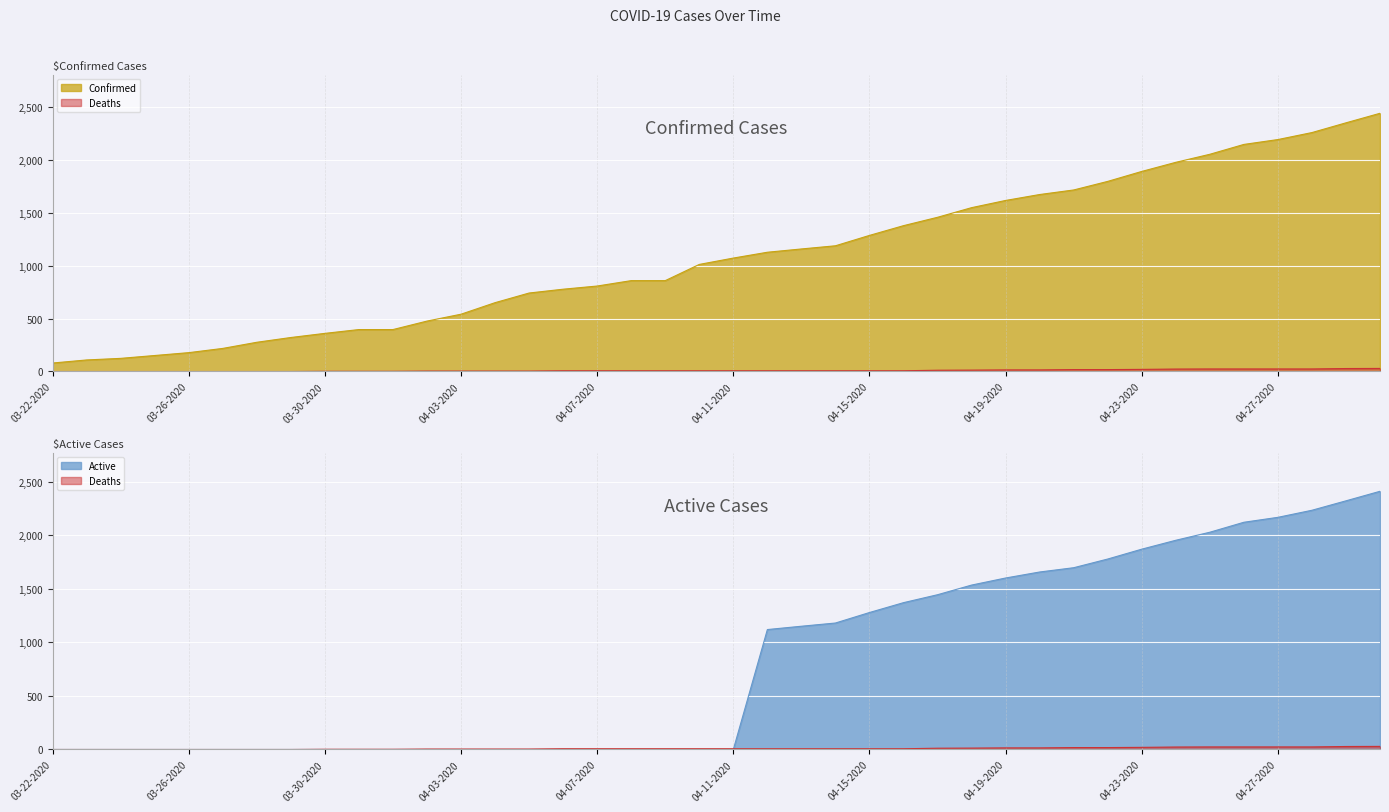

At which category is the sum across all series the highest?

04-30-2020